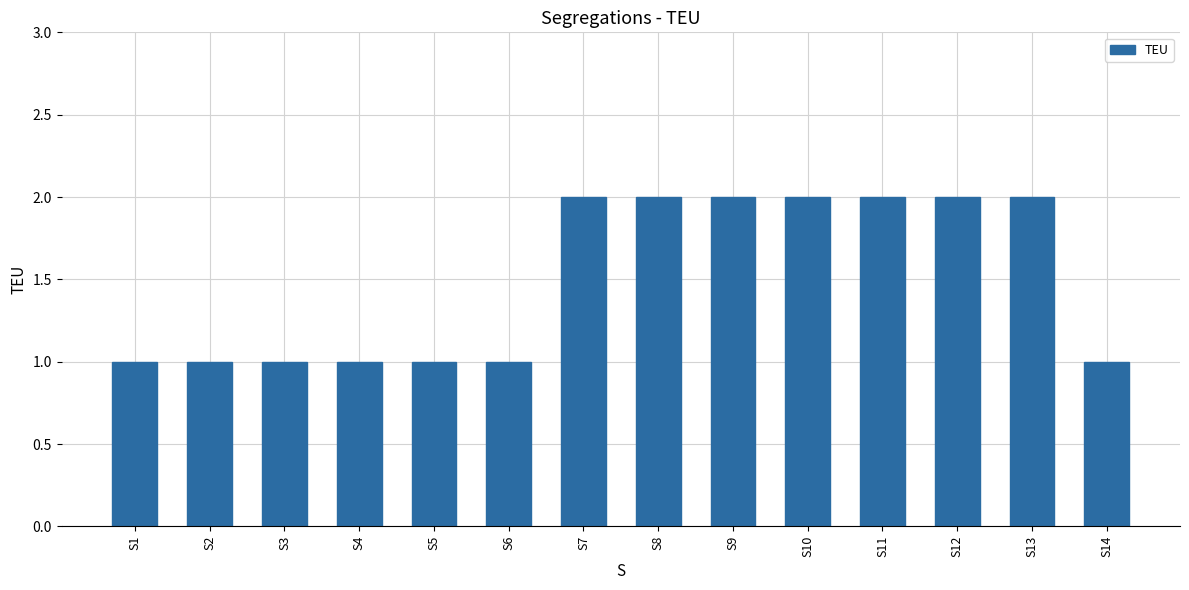

How many distinct data groups are displayed?

1